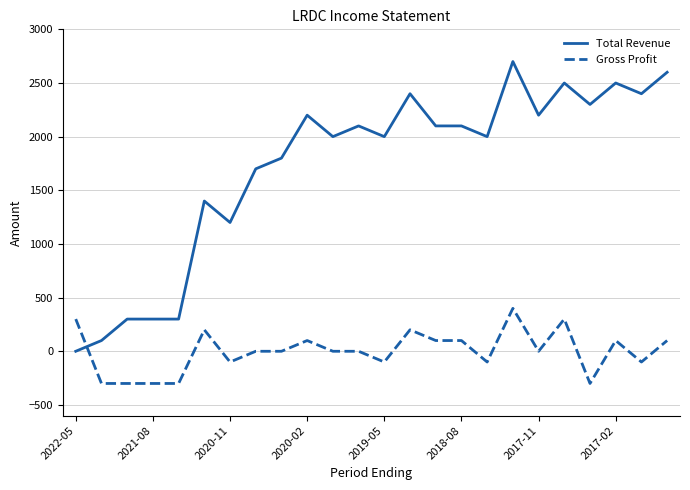

How many Gross Profit values are between -100 and 100?

14